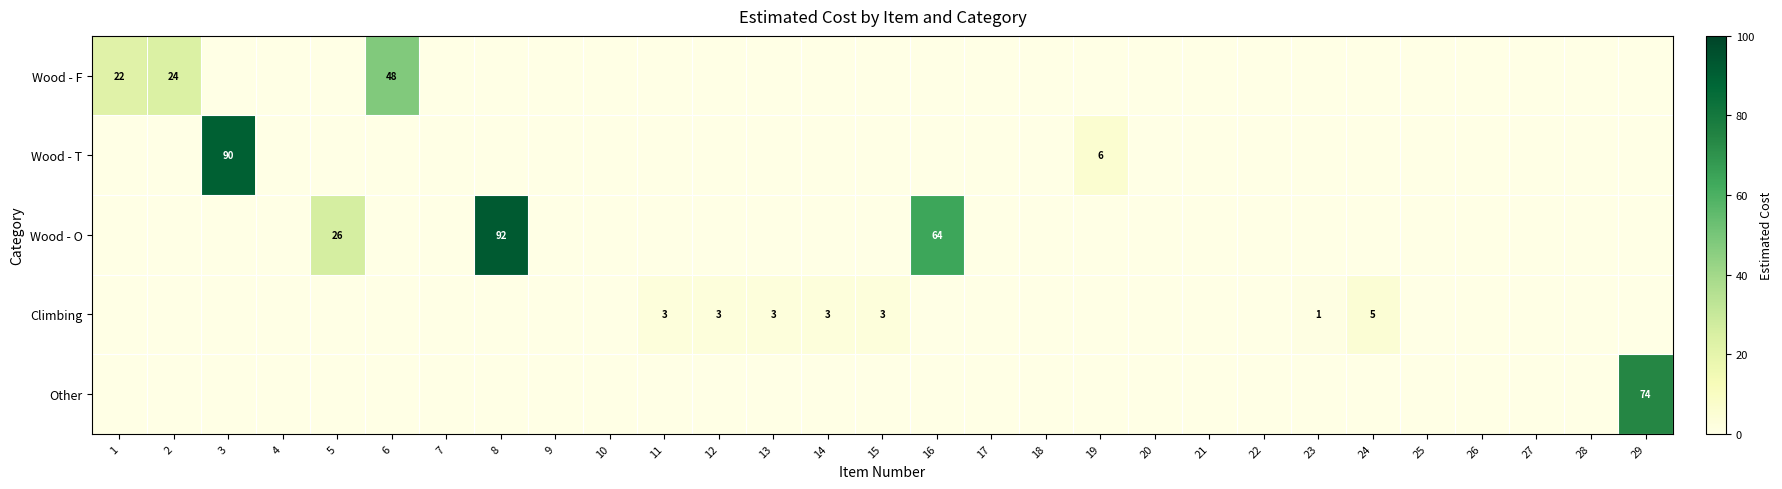

True or false: Wood - F has a value of 24 at 2.

True